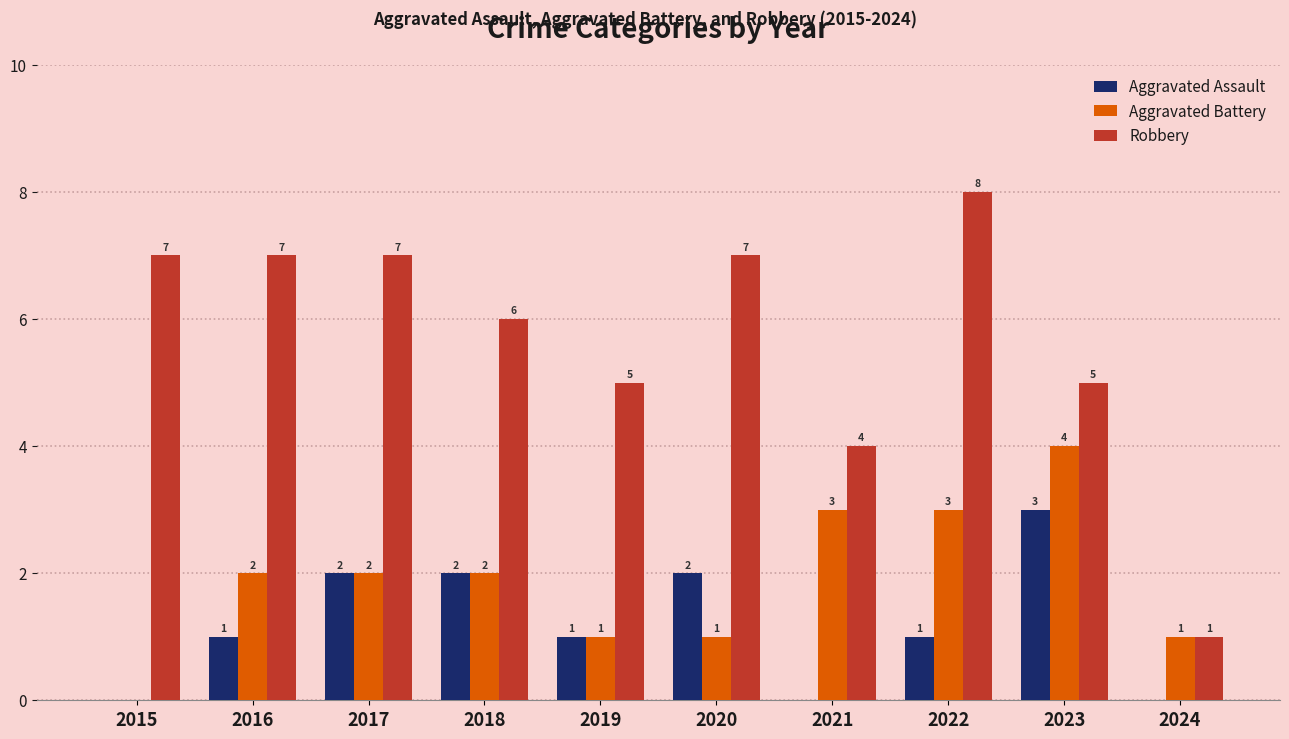

What is the sum of all Aggravated Assault values?

12